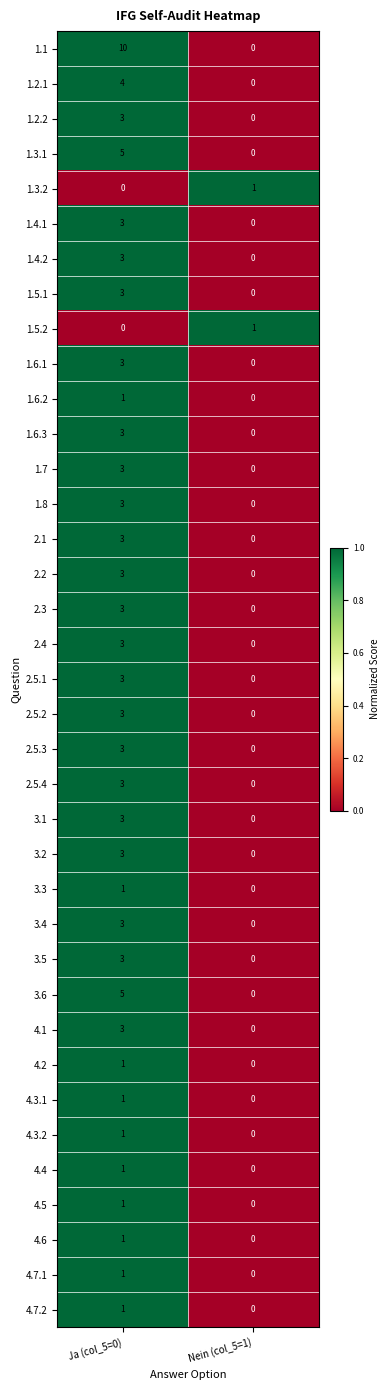

At how many categories does at least one series exceed 0?

2